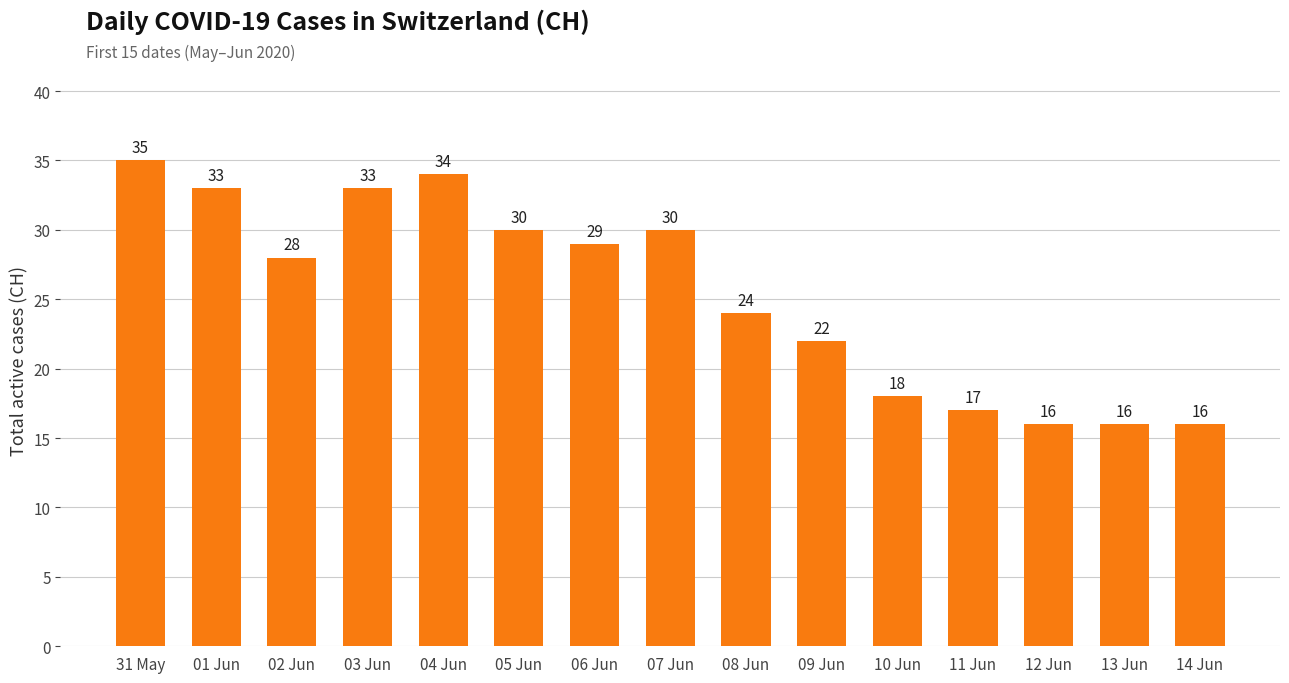

What is the minimum value shown in the chart?

16